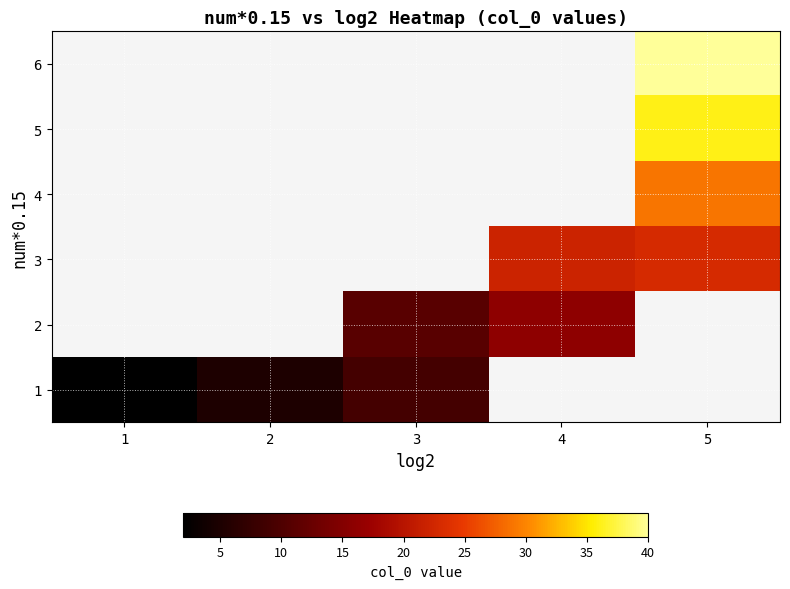

At how many categories does at least one series exceed 17?

2